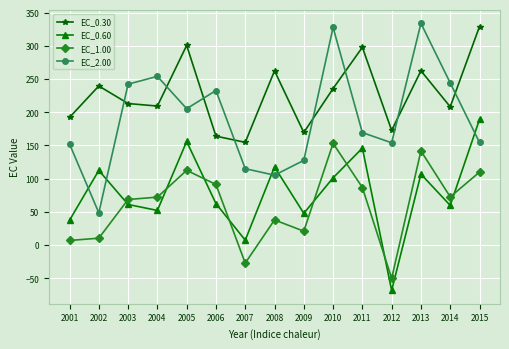

At how many categories does at least one series exceed 190?

12